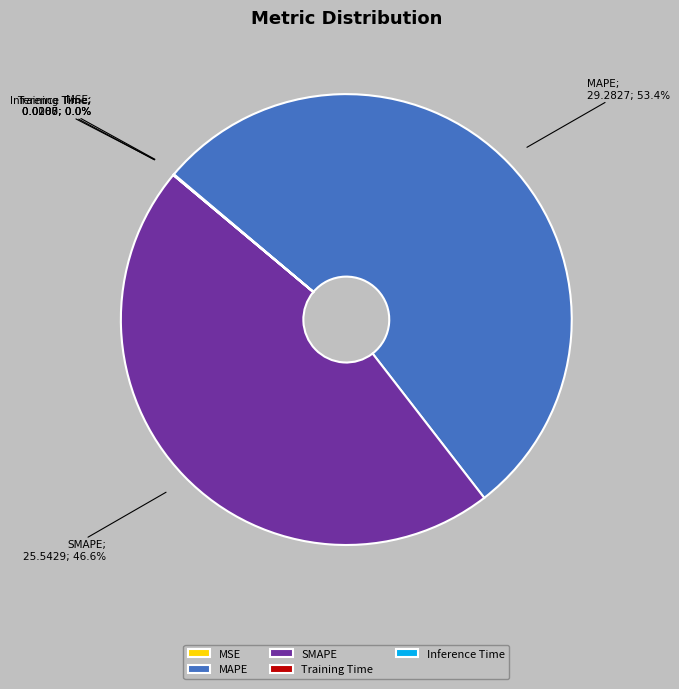

Does any single category account for the majority?

Yes